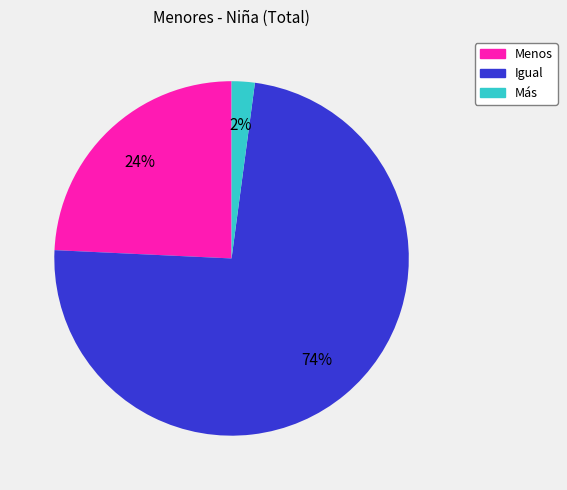

What percentage is the Más slice, to the nearest percent?

2%